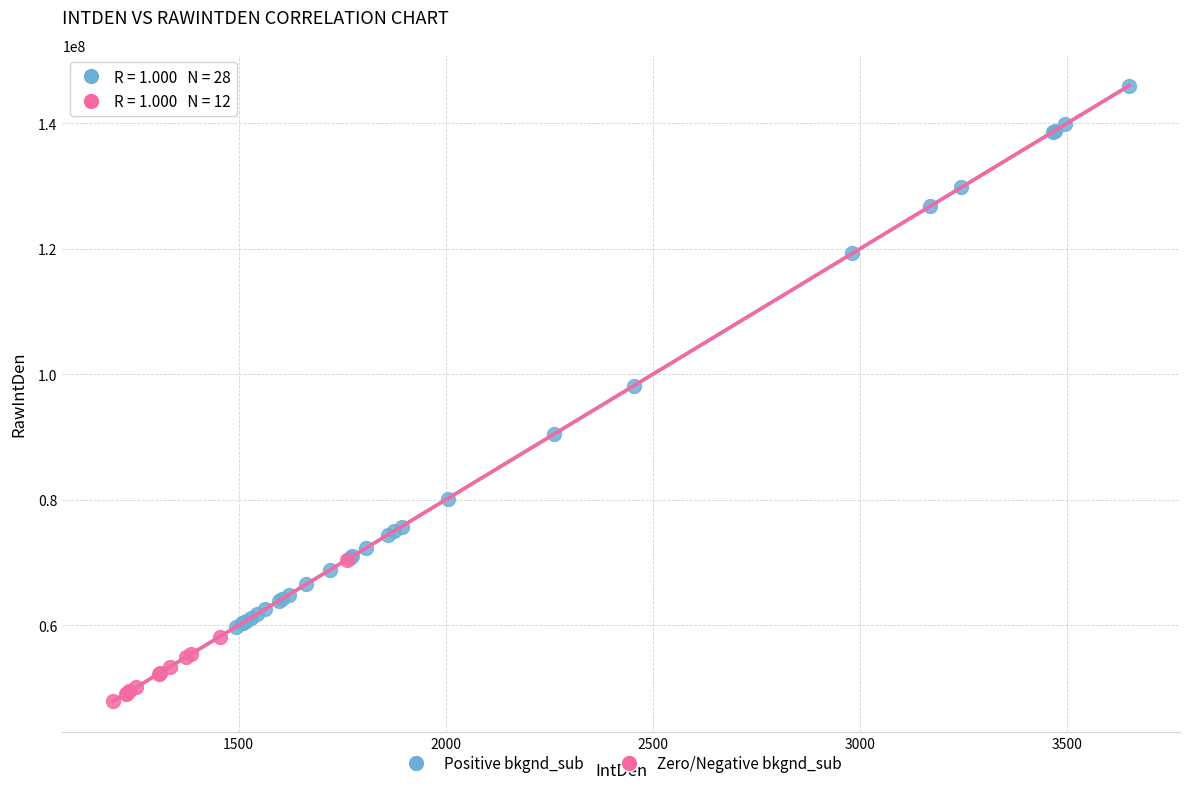

Which series has the largest Y range (max minus min)?

Positive bkgnd_sub